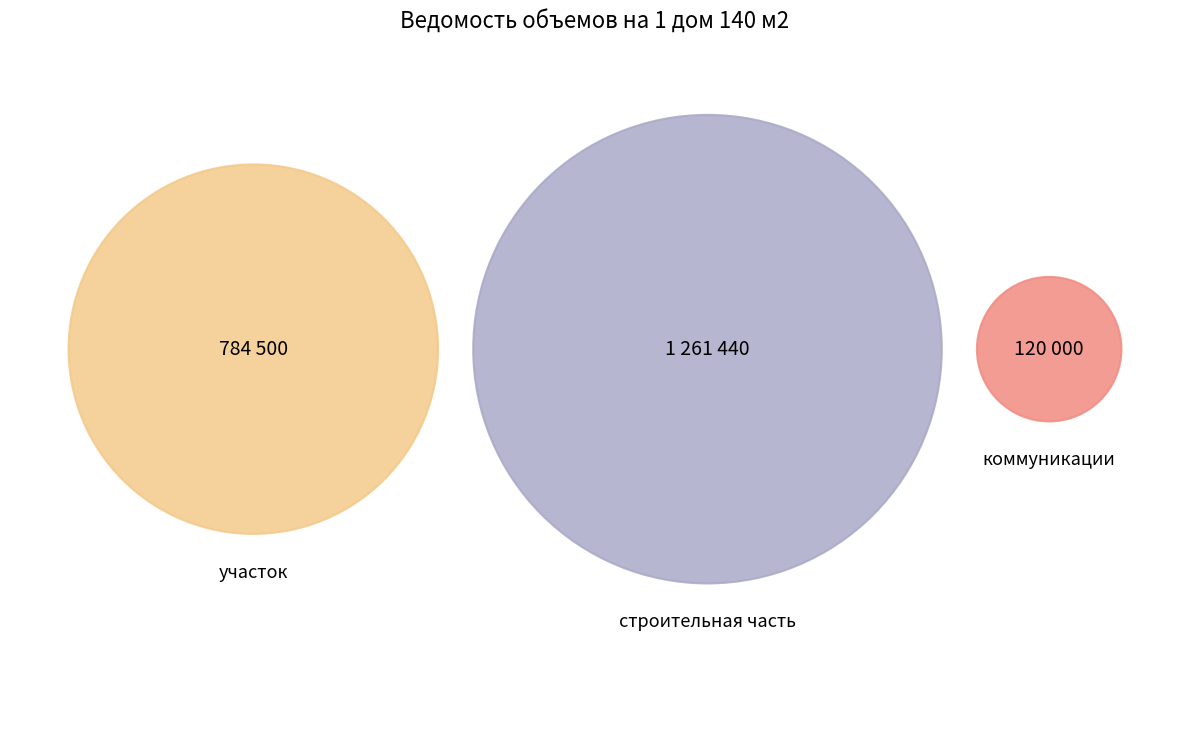

To the nearest percent, what percentage of the pie is строительная часть?

58%